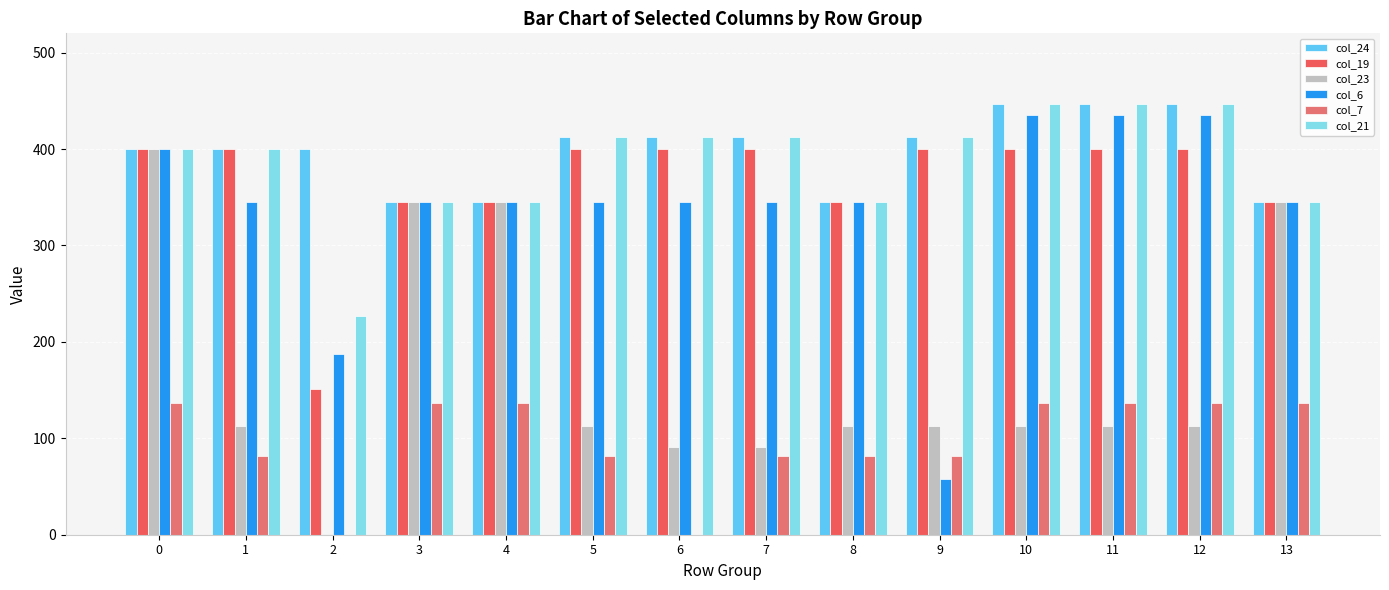

What is the value of the col_21 bar at the 1st from the left?

400.0